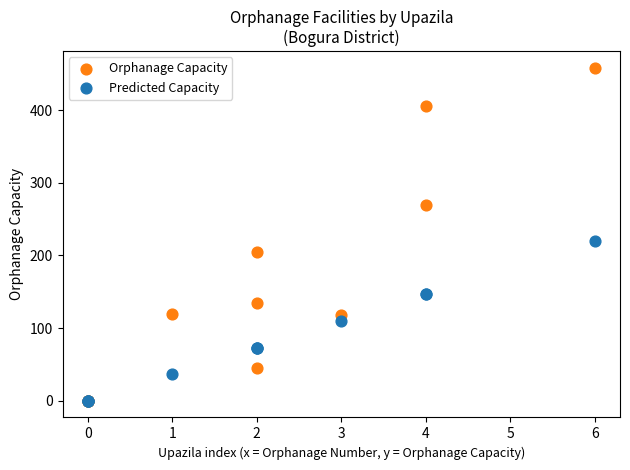

What are all the series names shown in the legend?

Orphanage Capacity, Predicted Capacity